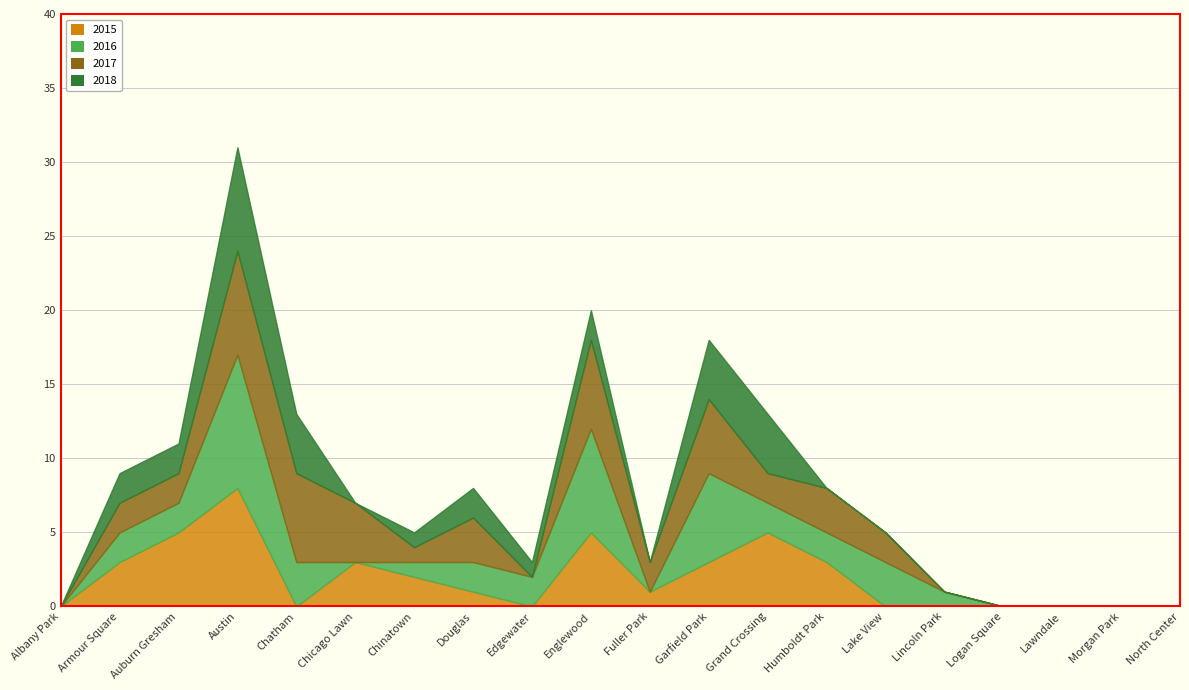

Rank the series by their maximum value, from lowest to highest.

2017, 2018, 2015, 2016